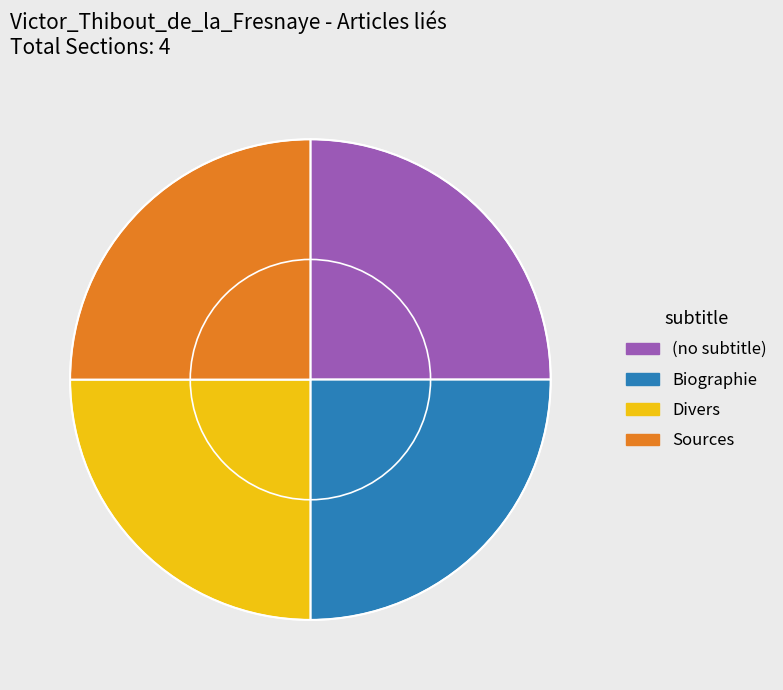

True or false: Biographie accounts for 25% of the total.

True